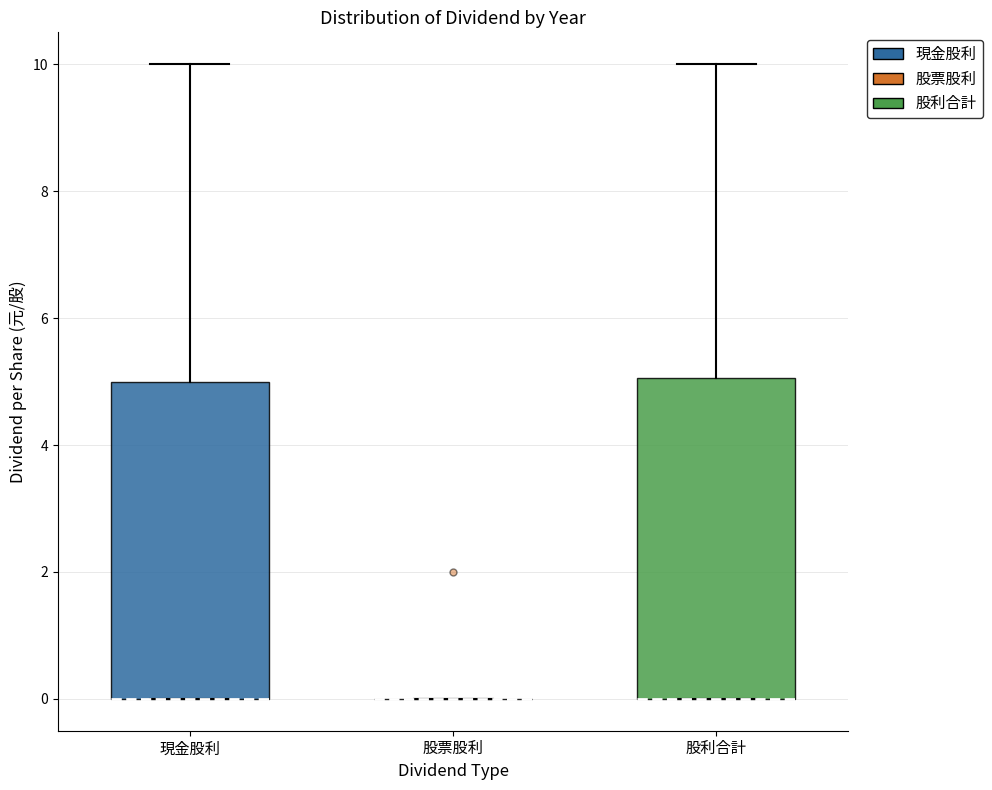

Reading left to right, transcribe this box plot: for each box, give where its median line is, the range the box spans, and where its two whiskers end, as read against the y-axis. The values are not printed on the chart, so give them approximately, as read against the axis.

現金股利: median 0 (drawn on the box's lower edge), box 0 to 5, whiskers 0 to 10
股票股利: box collapsed to a line at 0, whiskers 0 to 0
股利合計: median 0 (drawn on the box's lower edge), box 0 to 5, whiskers 0 to 10